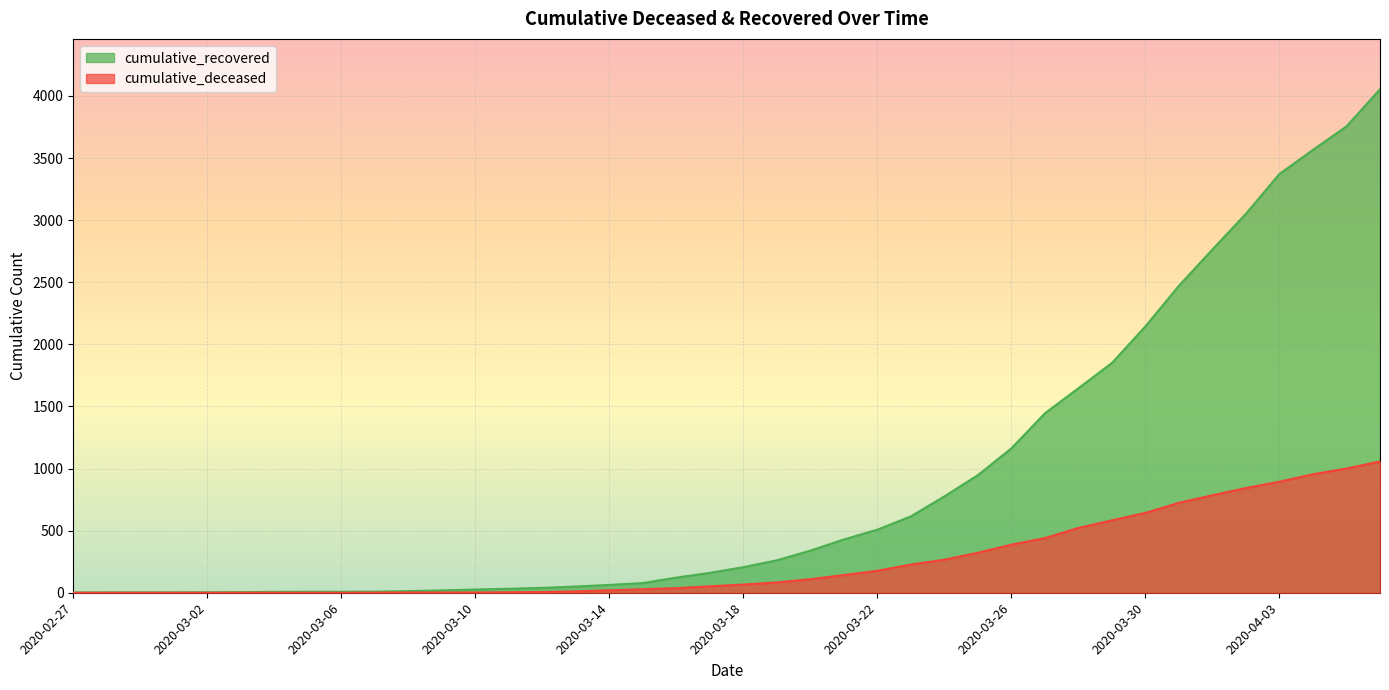

What is the label of the 21st point from the right?

2020-03-17